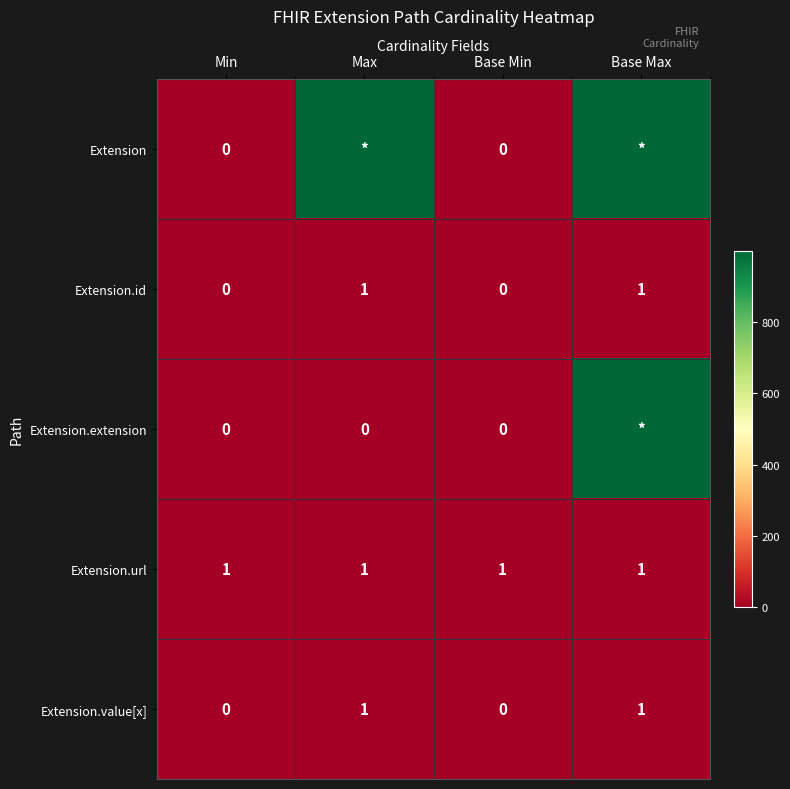

What is the sum of the Extension.id values at Base Max and Base Min?

1